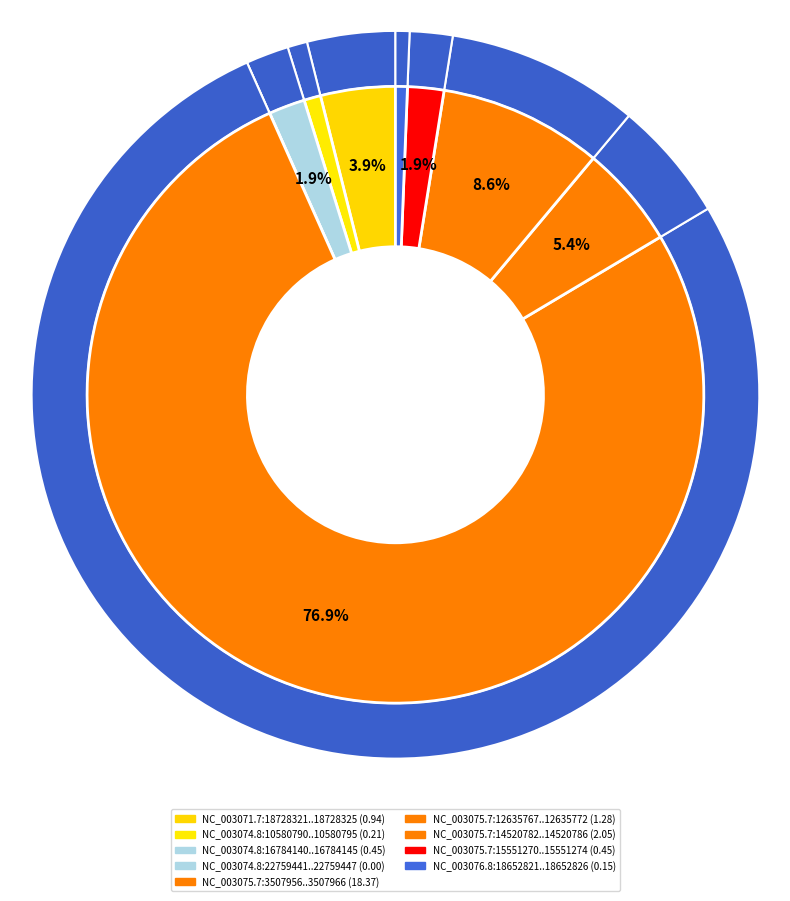

Do NC_003075.7:14520782..14520786 and NC_003075.7:12635767..12635772 together represent more than half of the pie?

No